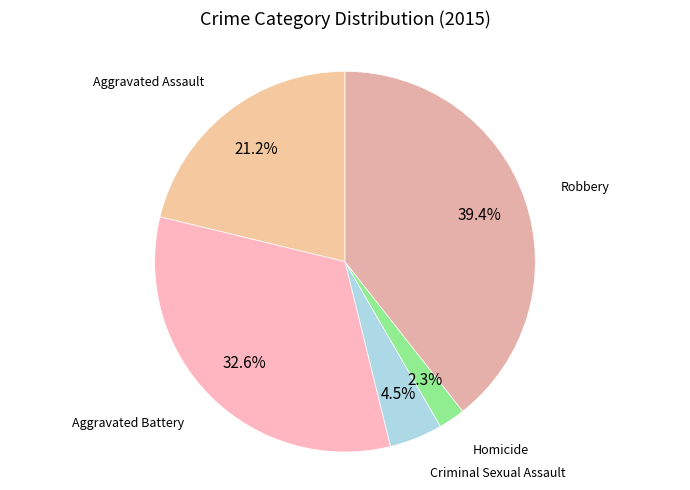

To the nearest percent, what is the combined percentage of Robbery and Criminal Sexual Assault?

44%